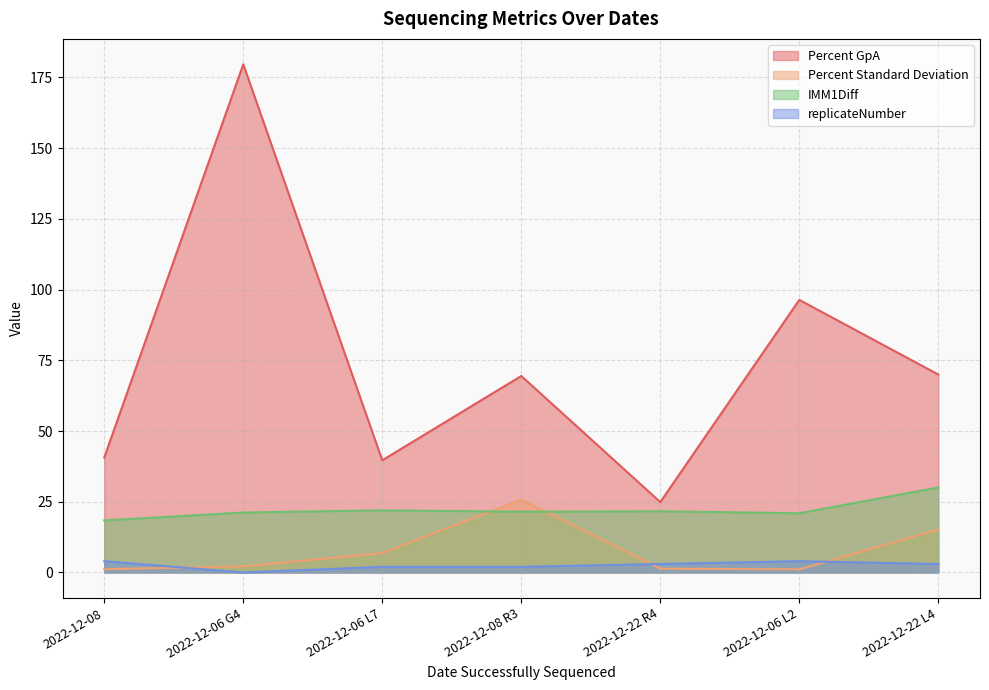

Reading right to left, what are all the values shown in this chart?

Percent GpA: 2022-12-22 L4=70.0	2022-12-06 L2=96.4	2022-12-22 R4=24.9	2022-12-08 R3=69.5	2022-12-06 L7=39.7	2022-12-06 G4=179.6	2022-12-08=40.6
Percent Standard Deviation: 2022-12-22 L4=15.2	2022-12-06 L2=1.1	2022-12-22 R4=1.3	2022-12-08 R3=25.7	2022-12-06 L7=6.9	2022-12-06 G4=2.2	2022-12-08=1.2
IMM1Diff: 2022-12-22 L4=30.0	2022-12-06 L2=20.9	2022-12-22 R4=21.6	2022-12-08 R3=21.5	2022-12-06 L7=22.0	2022-12-06 G4=21.2	2022-12-08=18.4
replicateNumber: 2022-12-22 L4=3.0	2022-12-06 L2=4.0	2022-12-22 R4=3.0	2022-12-08 R3=2.0	2022-12-06 L7=2.0	2022-12-06 G4=0.0	2022-12-08=4.0